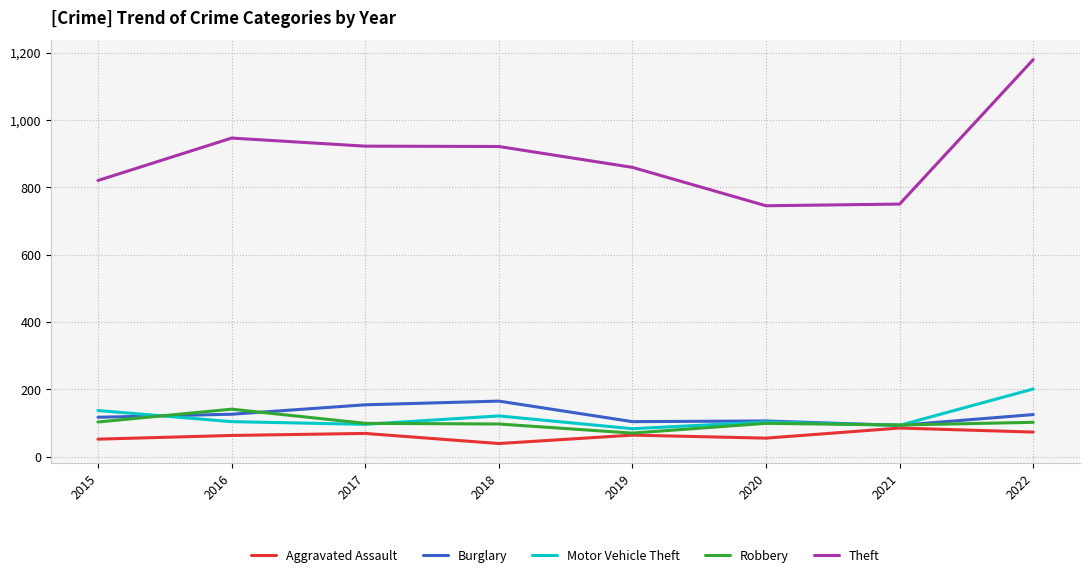

Which category has the highest value in the Motor Vehicle Theft series?

2022